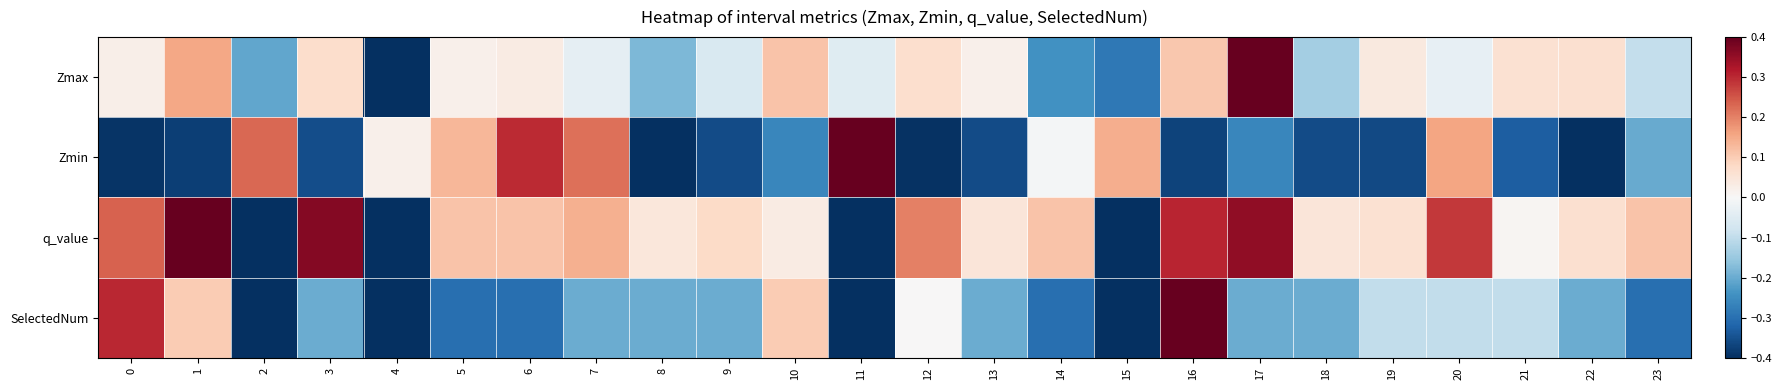

Which series changed the most between 1 and 15?

q_value